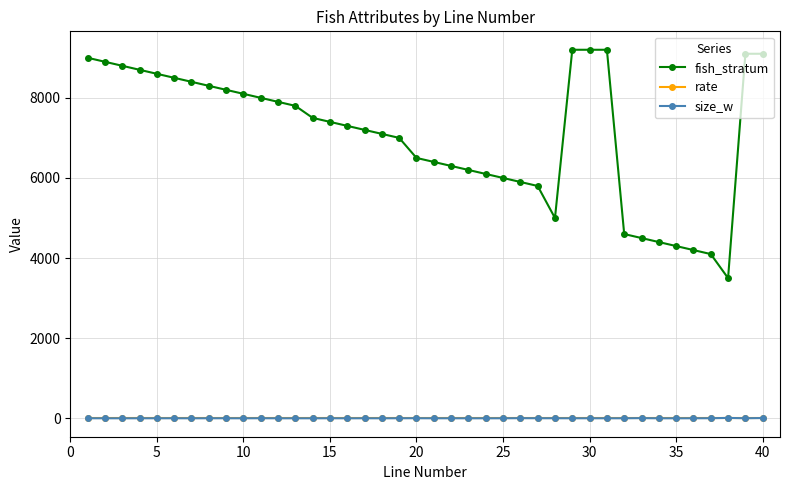

Which series has the largest range (max minus min)?

fish_stratum